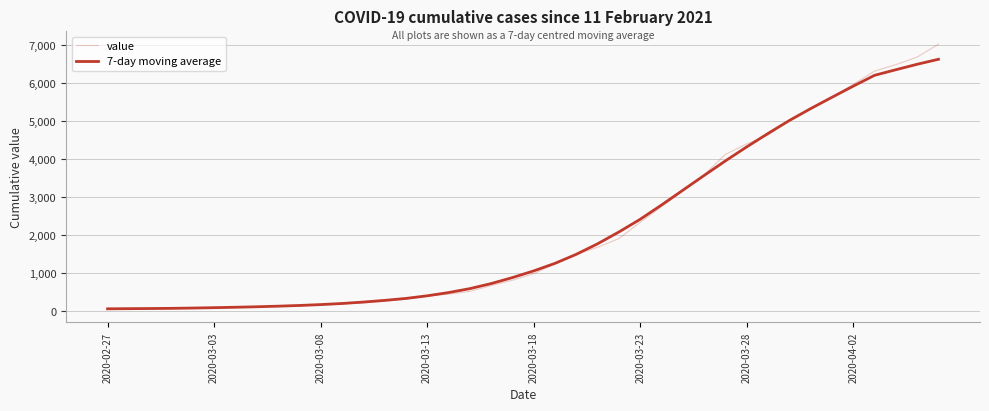

How many lines are shown in the chart?

2